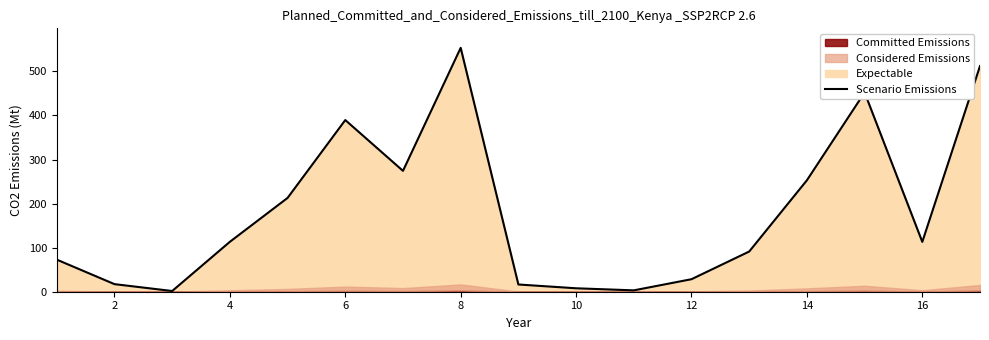

Is it true that Scenario Emissions equals 252.9 at 14?

True